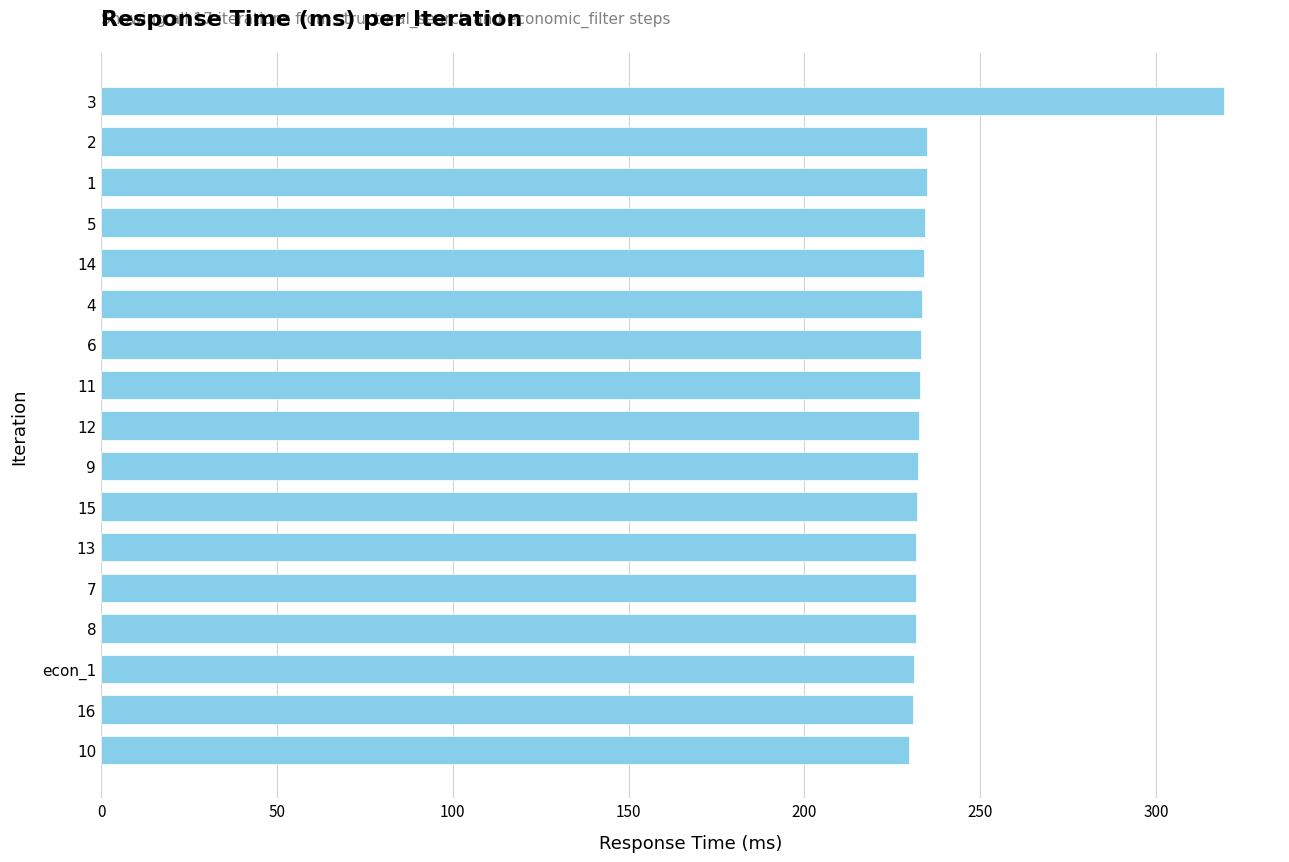

What is the sum of all values?

4040.5